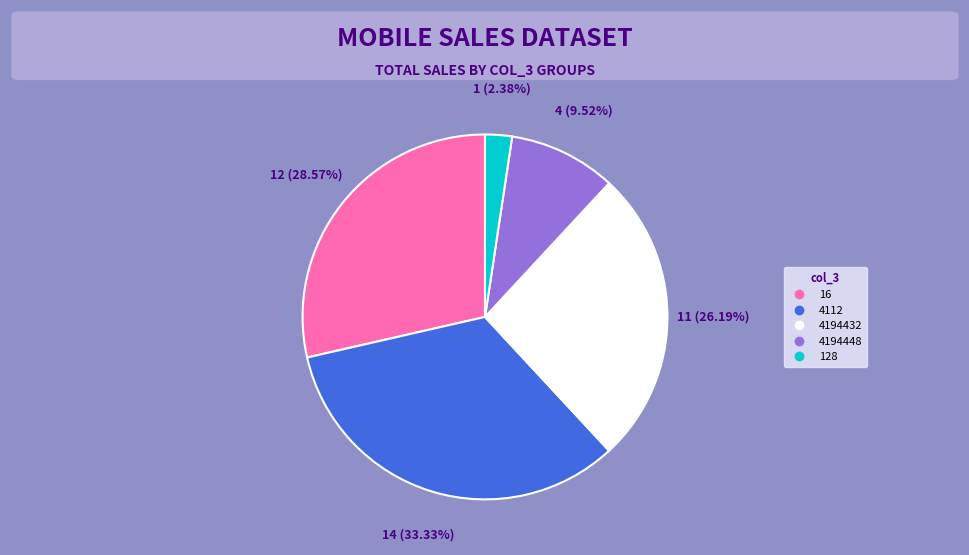

Is there any slice that represents more than half of the pie?

No